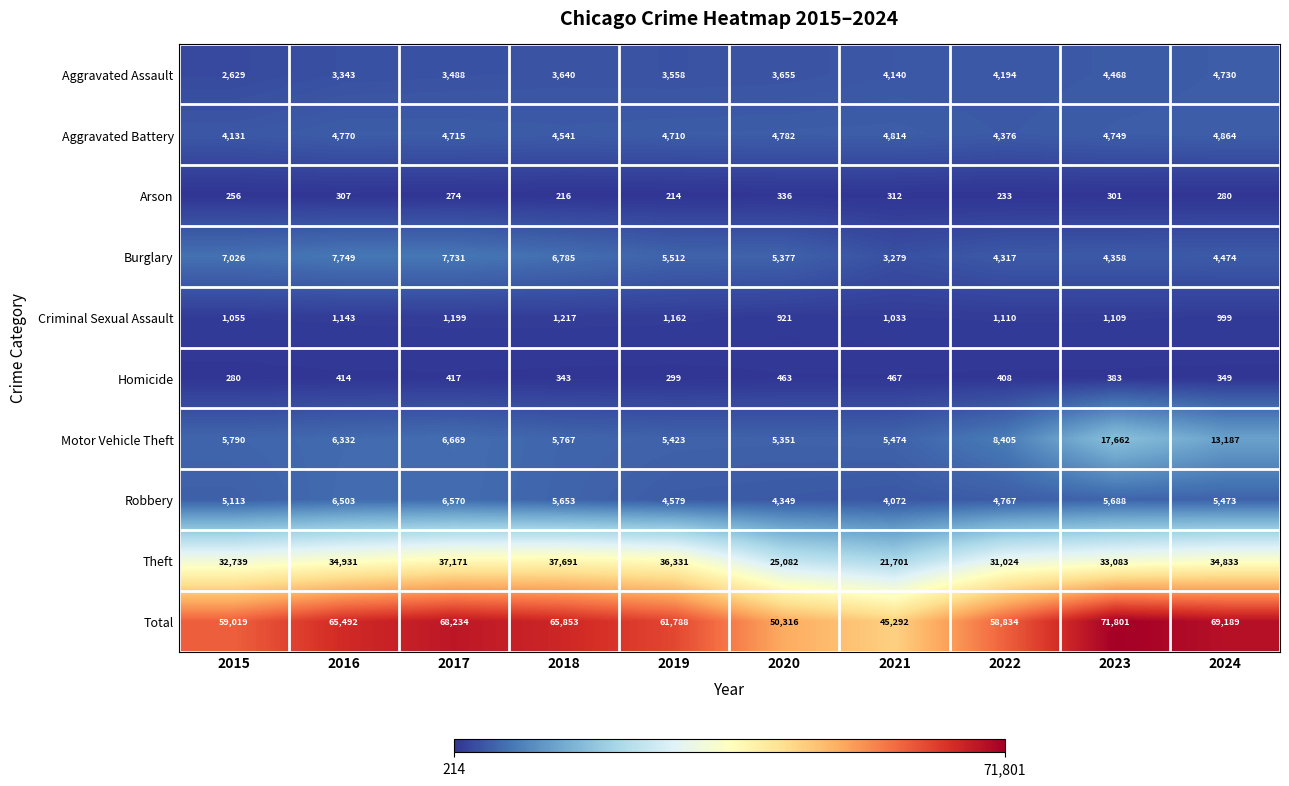

What is the total value across all series at 2024?

138378